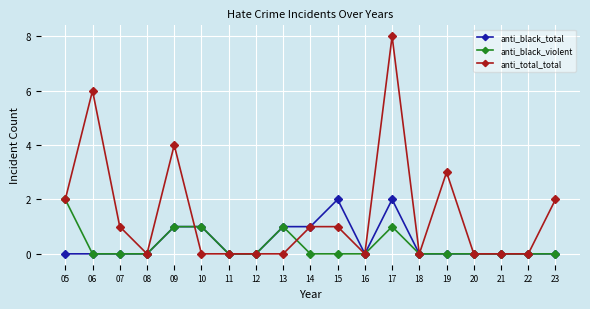

The value of anti_black_total at 21 is 0. True or false?

True